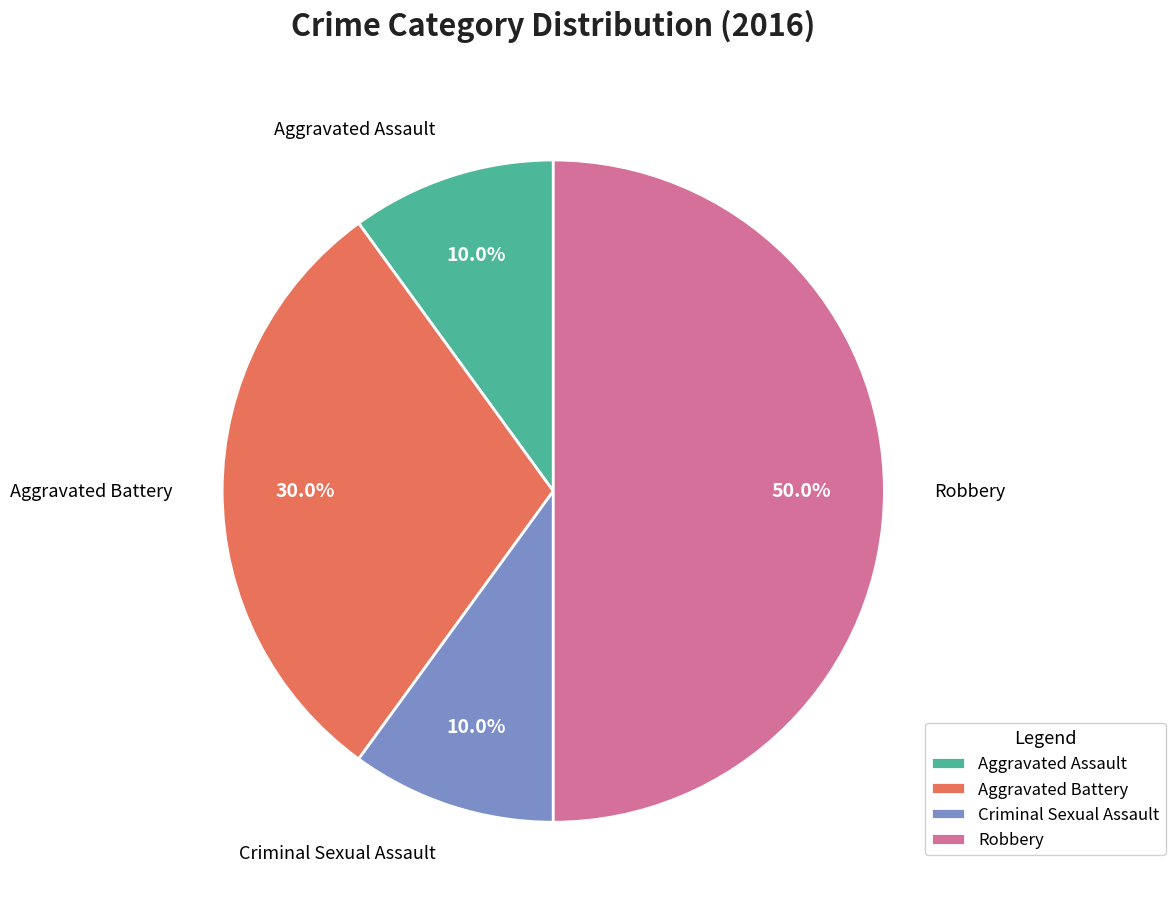

Which has a higher value, Criminal Sexual Assault or Robbery?

Robbery